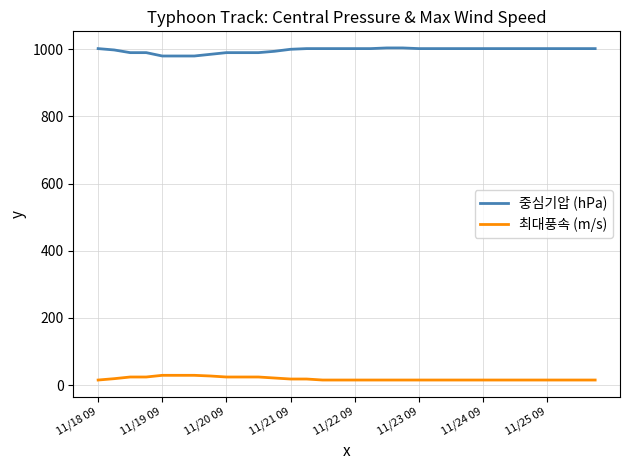

How many lines are shown in the chart?

2